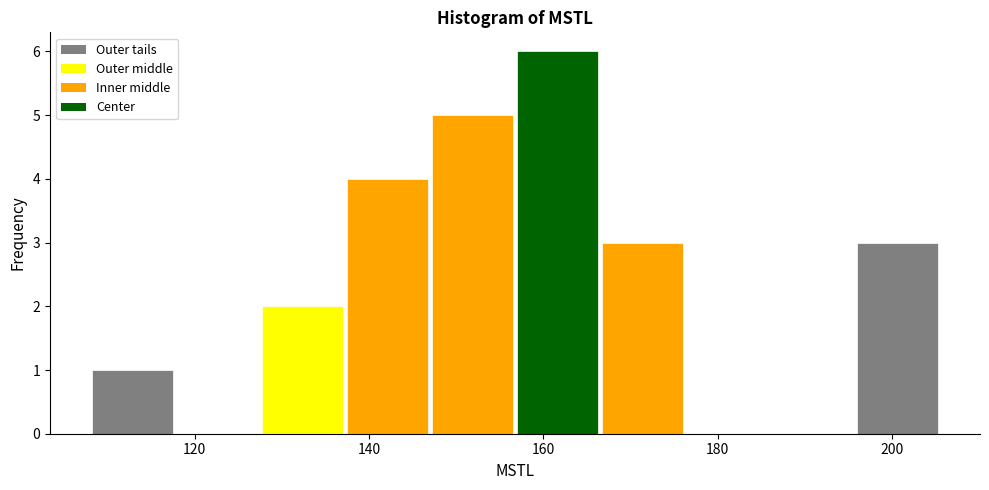

Which range on the x-axis has the tallest bar?

156 to 166